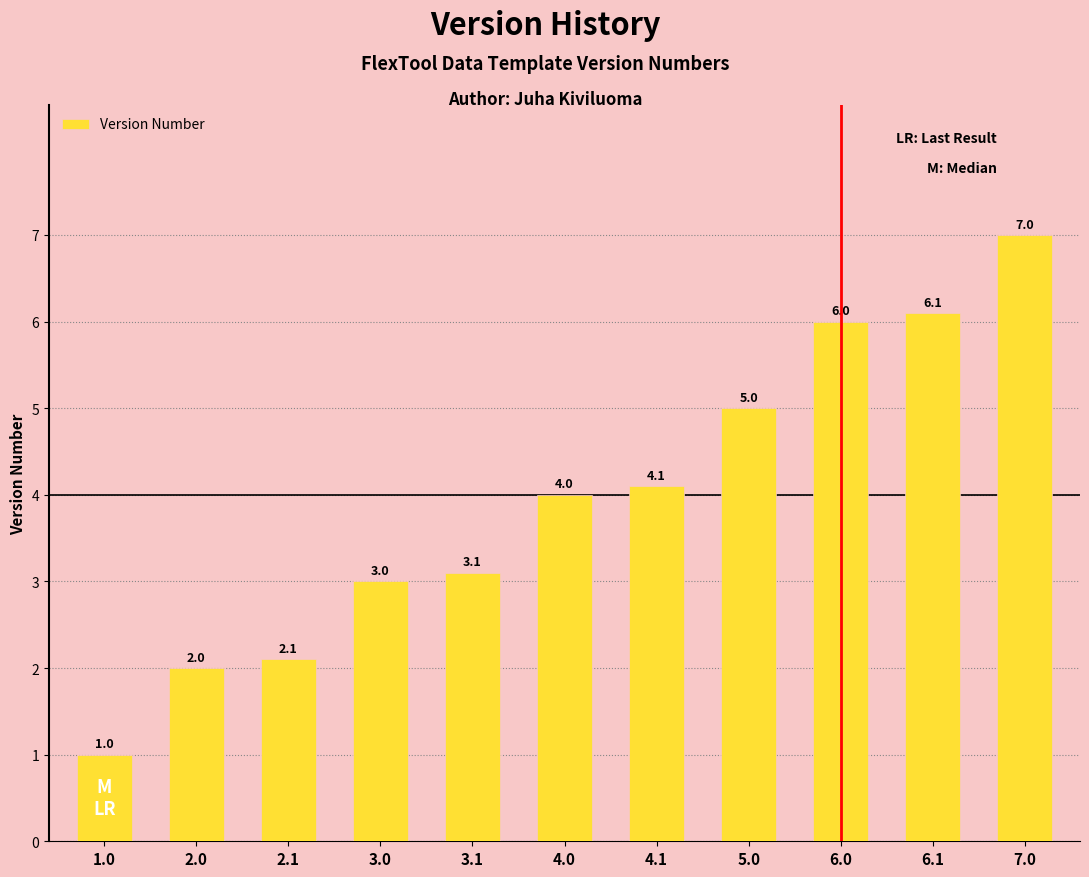

Rank the categories by value from lowest to highest.

1.0, 2.0, 2.1, 3.0, 3.1, 4.0, 4.1, 5.0, 6.0, 6.1, 7.0